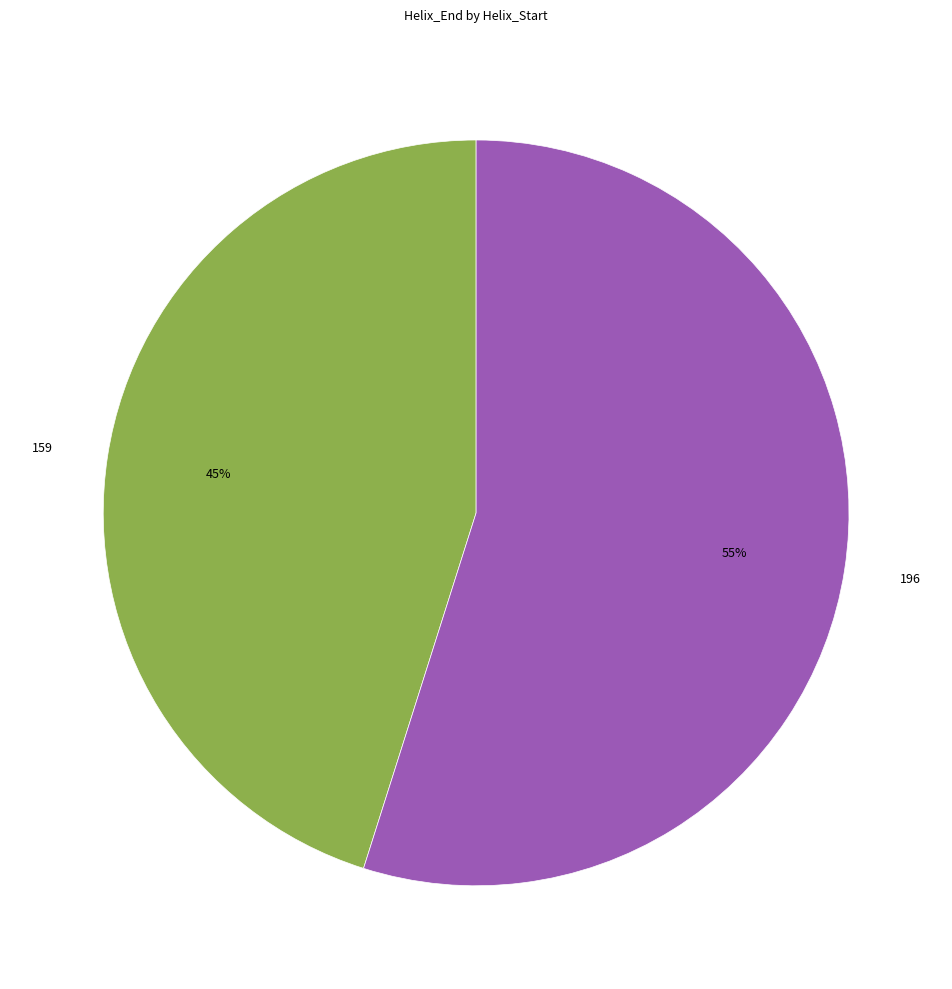

Is 196 the majority of the pie?

Yes